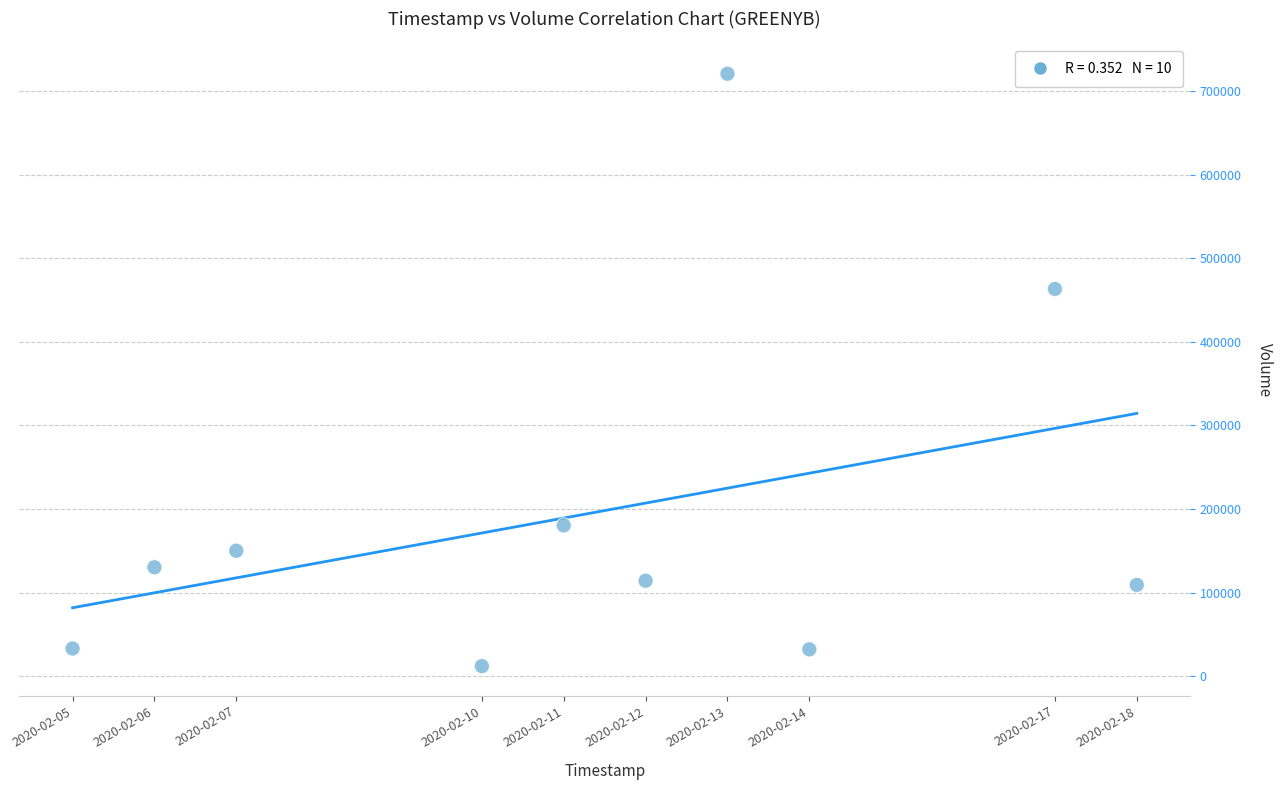

What Y value in the scatter plot is closest to 366400?

463300